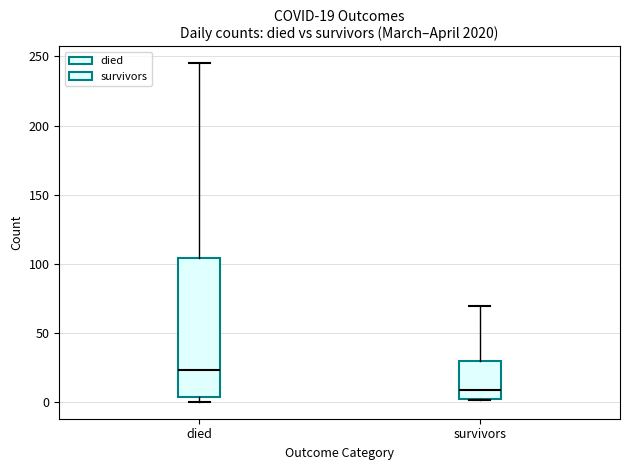

Which box has the highest median line?

died